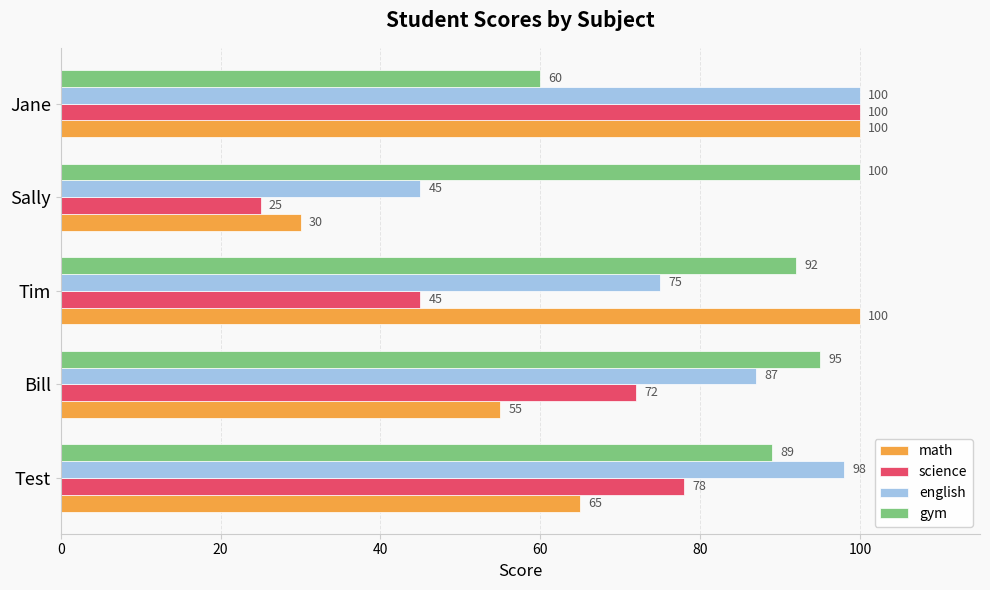

How many data points does each series have?

5